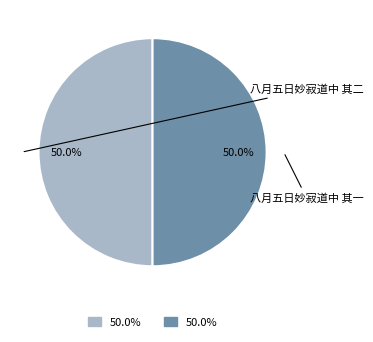

The 八月五日妙寂道中 其二 slice represents 39% of the pie. True or false?

False